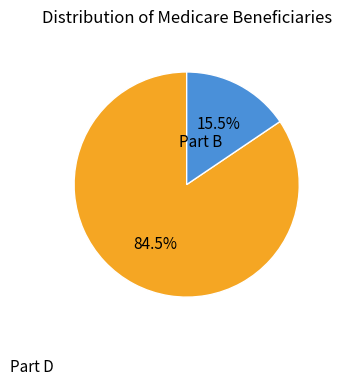

Rank the categories by value from lowest to highest.

Part B, Part D